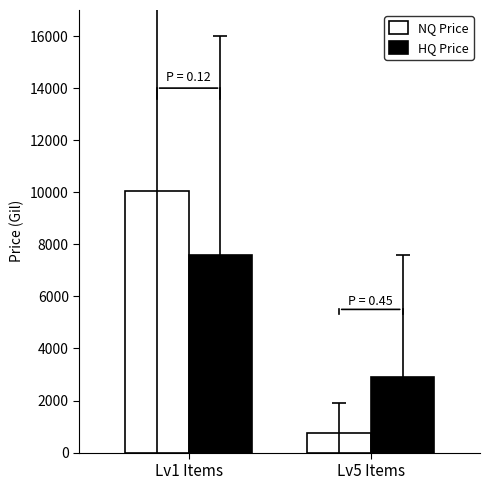

What is the sum of all HQ Price values?

10493.3